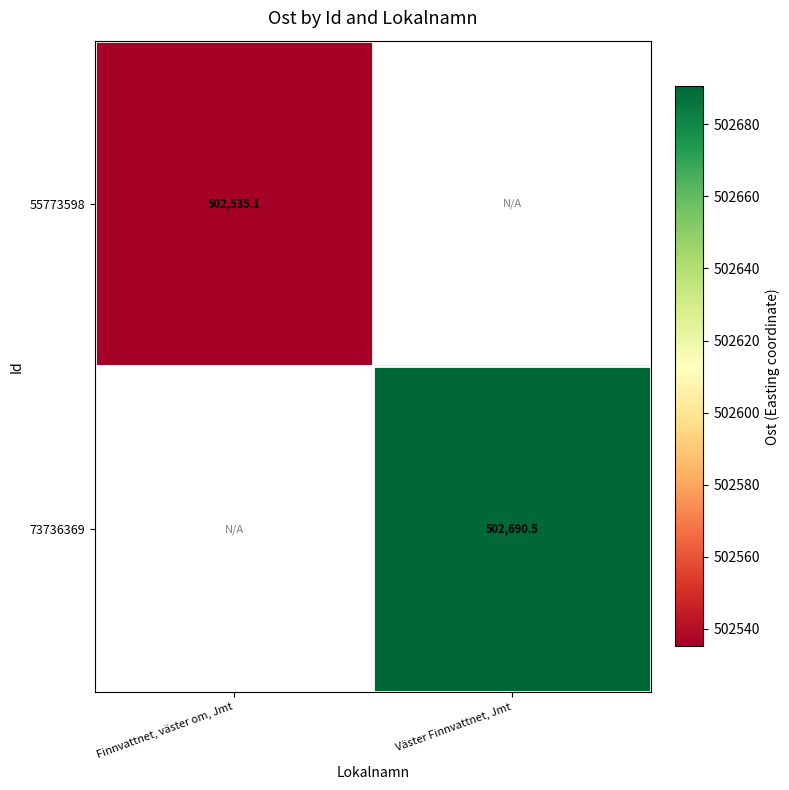

What is the approximate value of 55773598 at Finnvattnet, väster om, Jmt?

502535.1